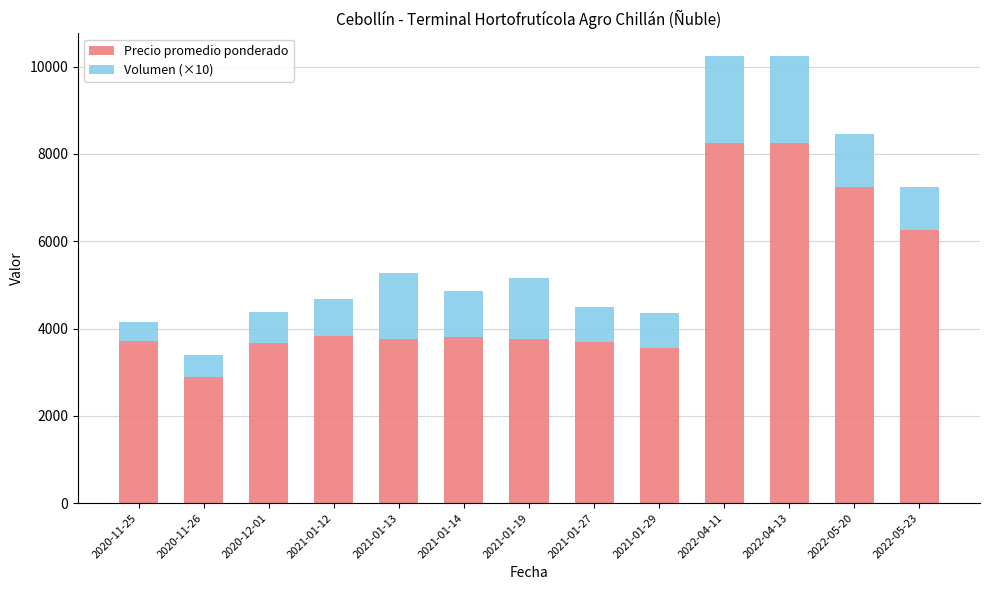

At which label is Precio promedio ponderado closest to 5575?

2022-05-23